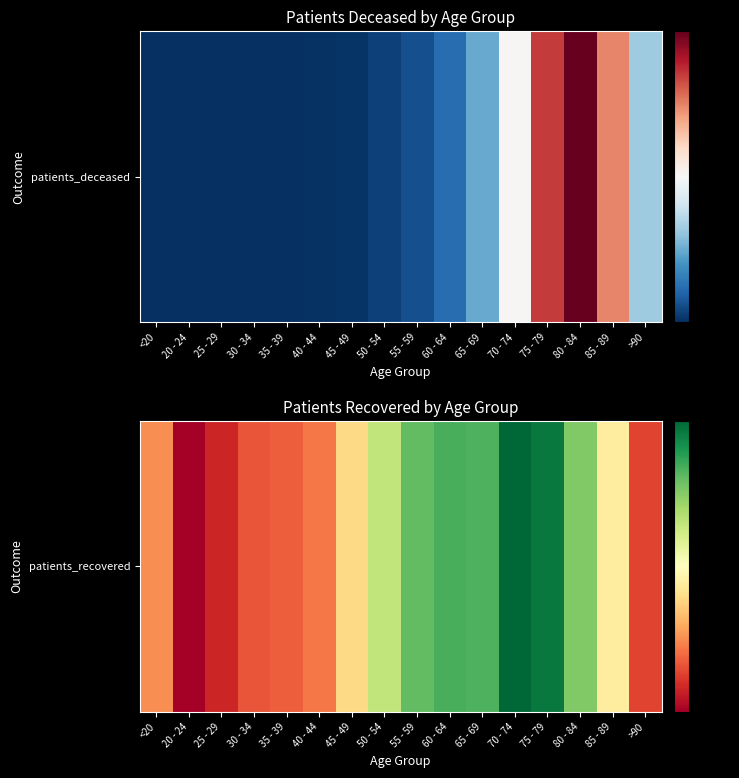

Where is the data nearest to the value 4603?

85 - 89